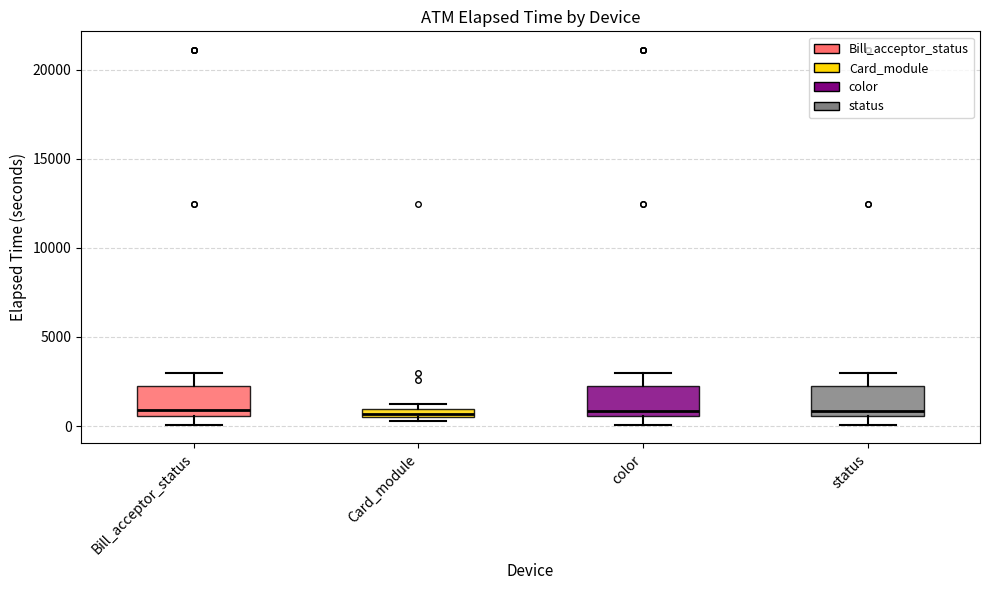

Where is the upper edge of the box for Card_module on the y-axis? The values are not printed on the chart, so give them approximately, as read against the axis.

1000